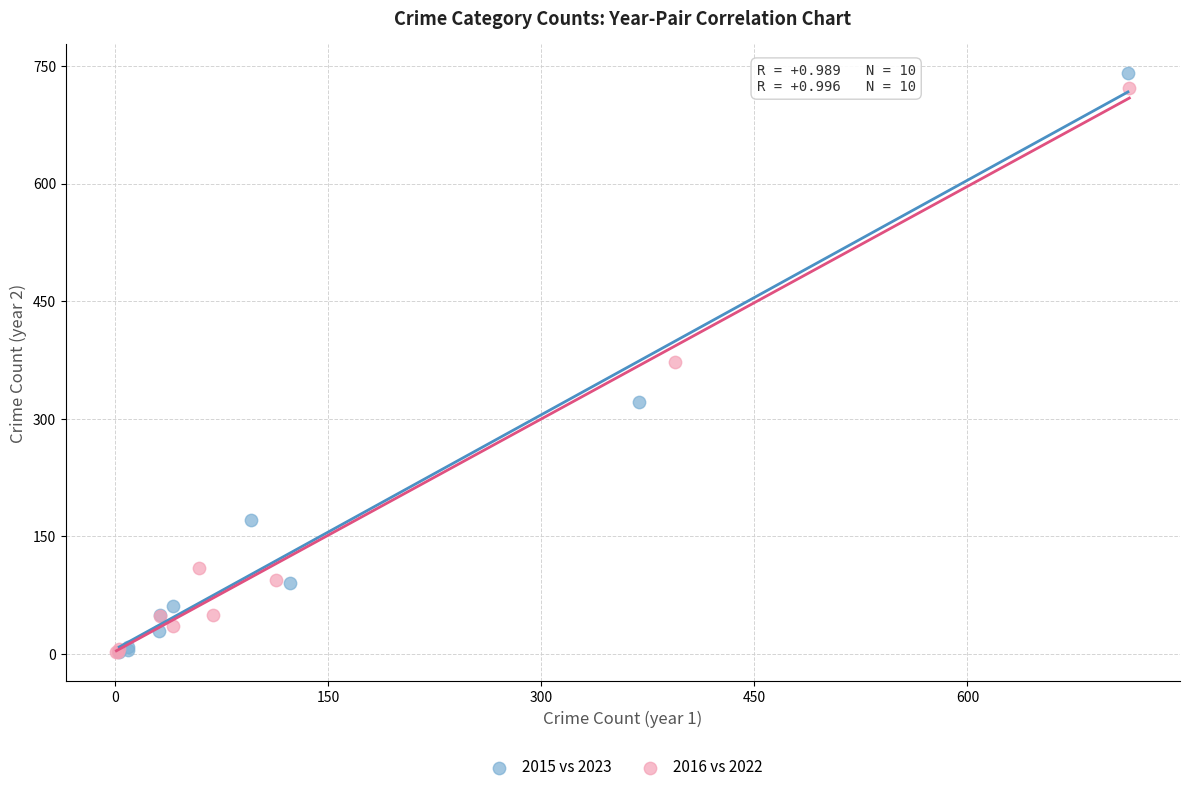

Which series has the largest Y range (max minus min)?

2015 vs 2023